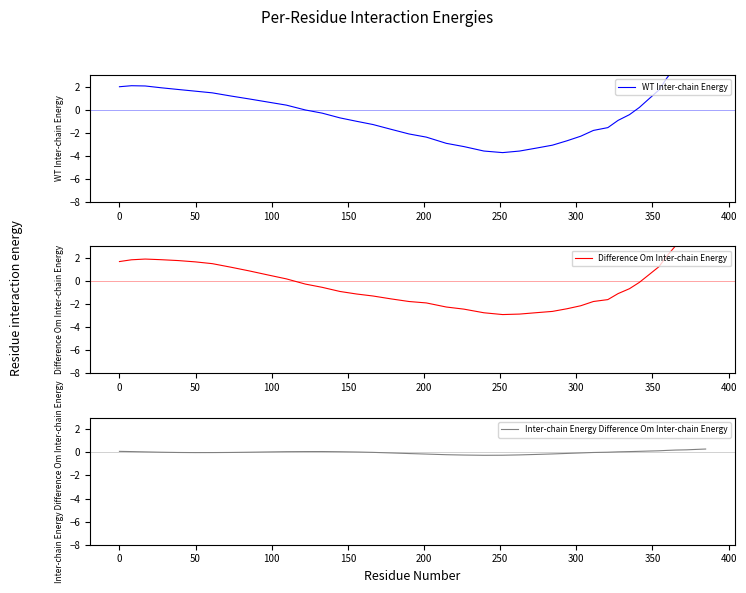

Count the number of categories in the chart.

40